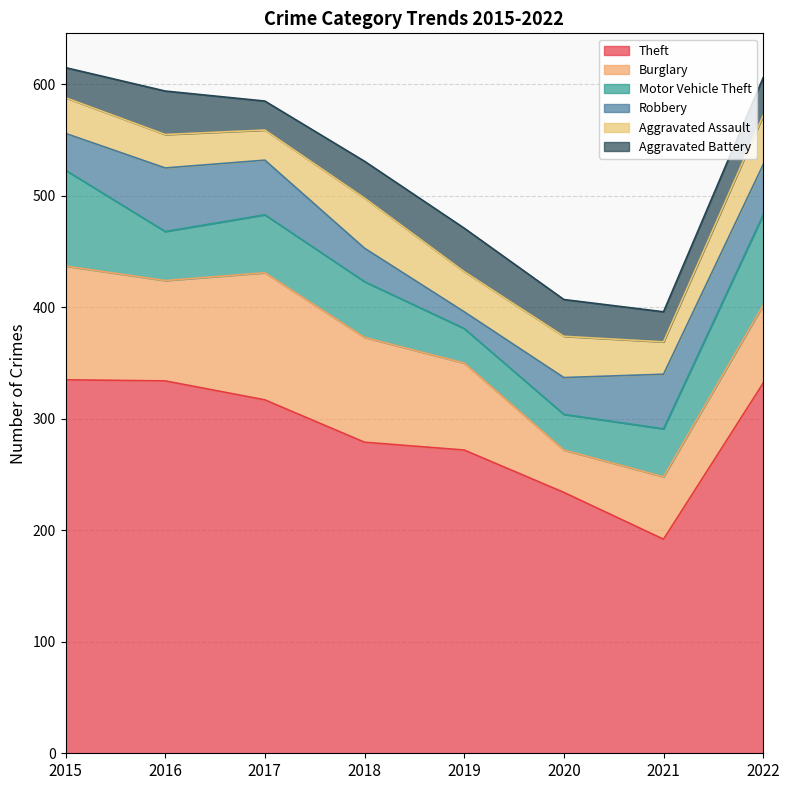

What is the total value across all series at 2020?

407